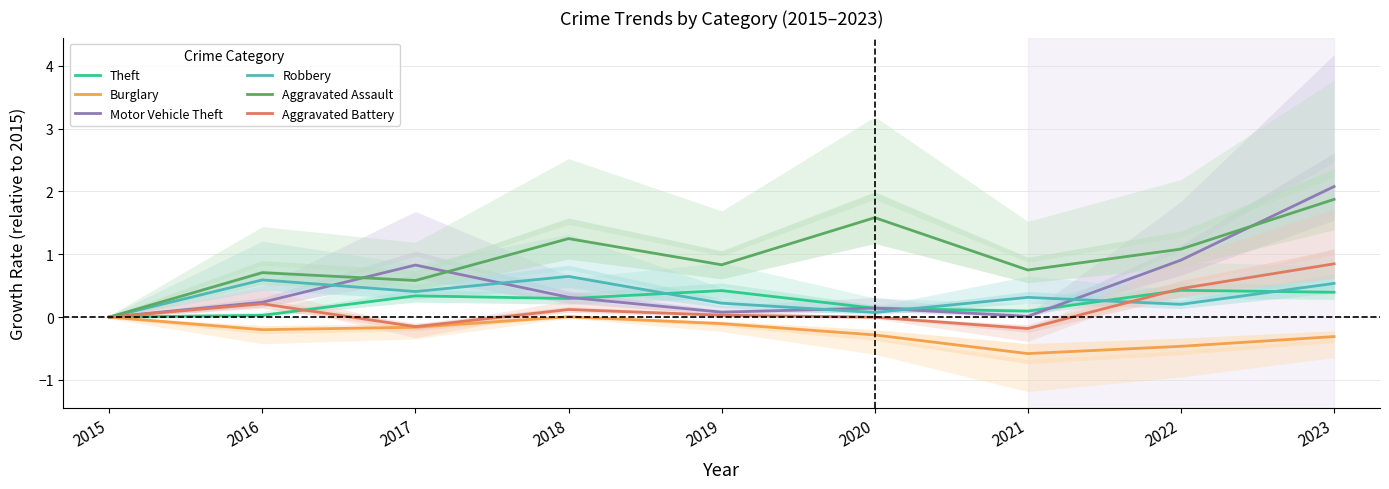

What is the average value of the Aggravated Assault series?

1.0